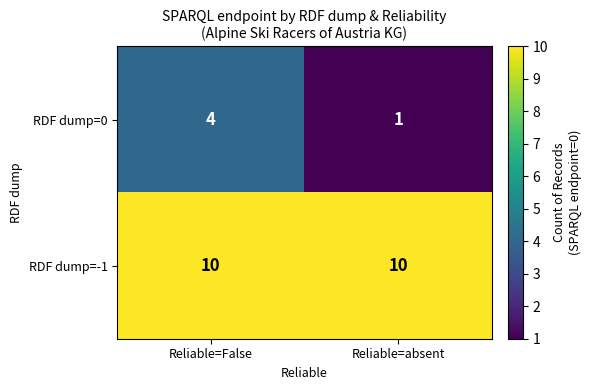

Which series has the widest spread of values?

RDF dump=0